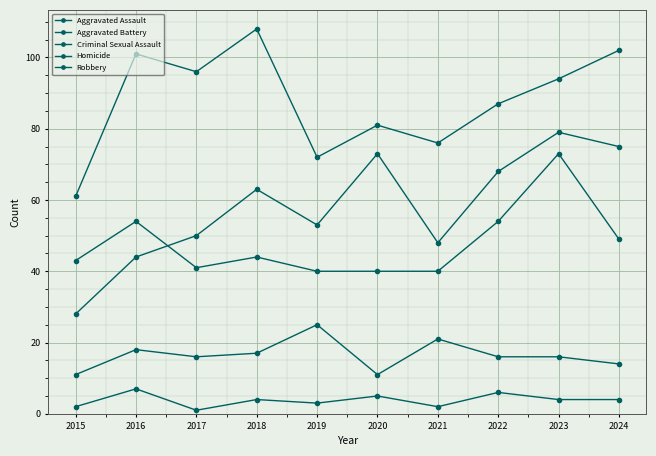

Where does the Homicide series first go above 4?

2016